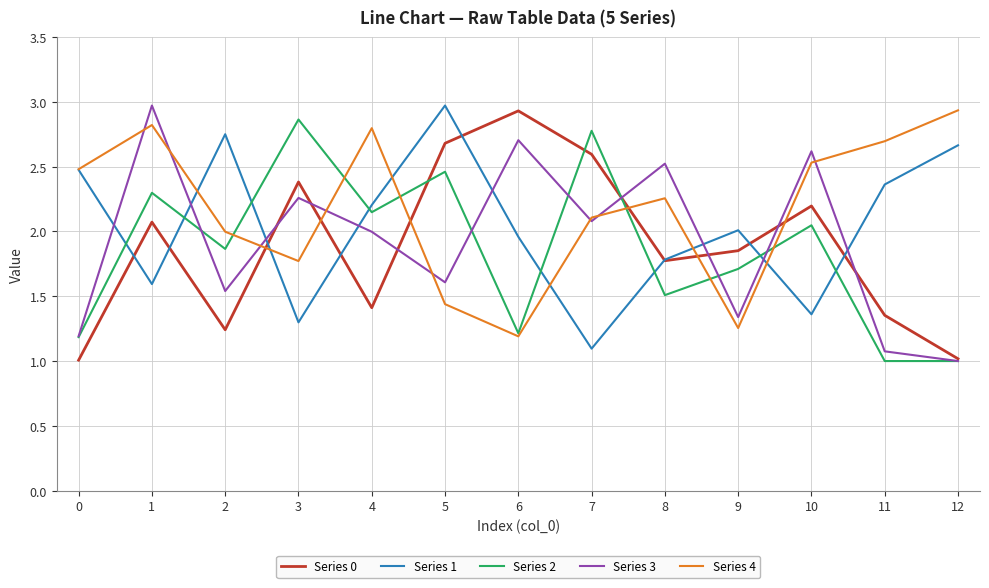

What is the difference between the highest and lowest values at 11?

1.7